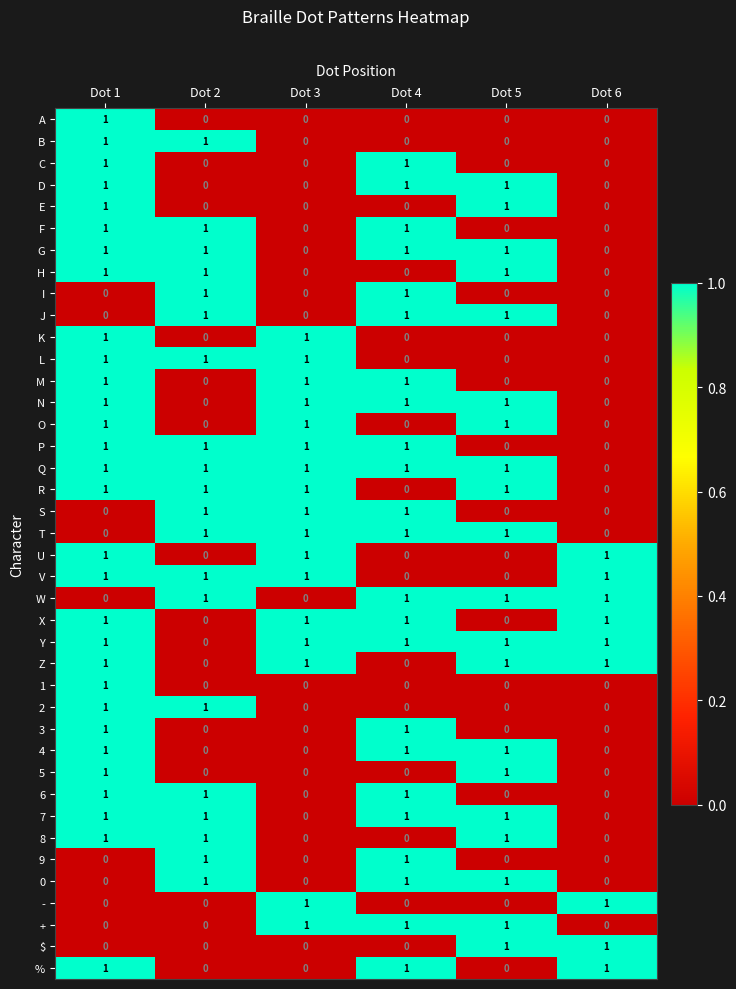

At which category is the sum across all series the highest?

Dot 1